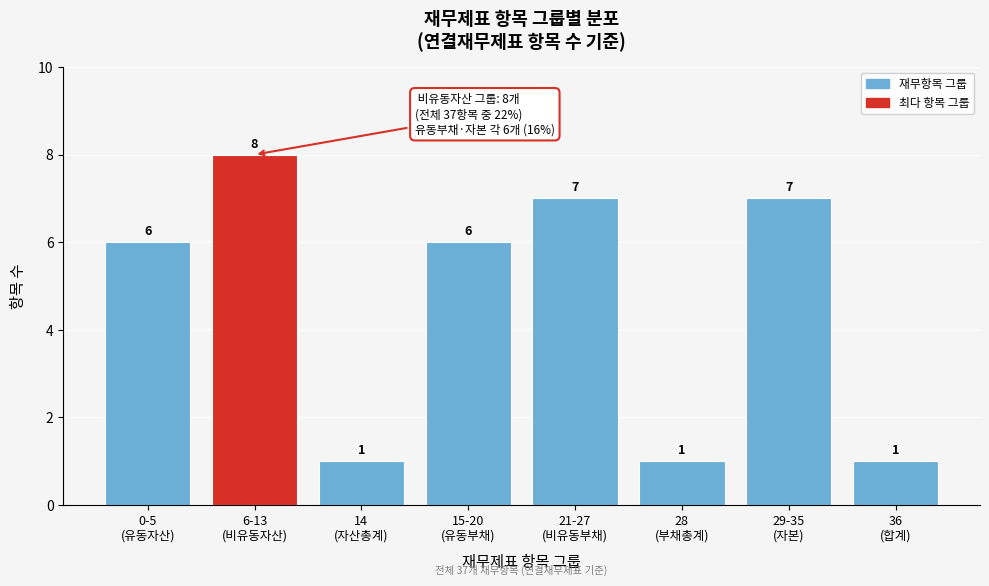

Reading left to right, list all the values displayed in this chart.

6	8	1	6	7	1	7	1